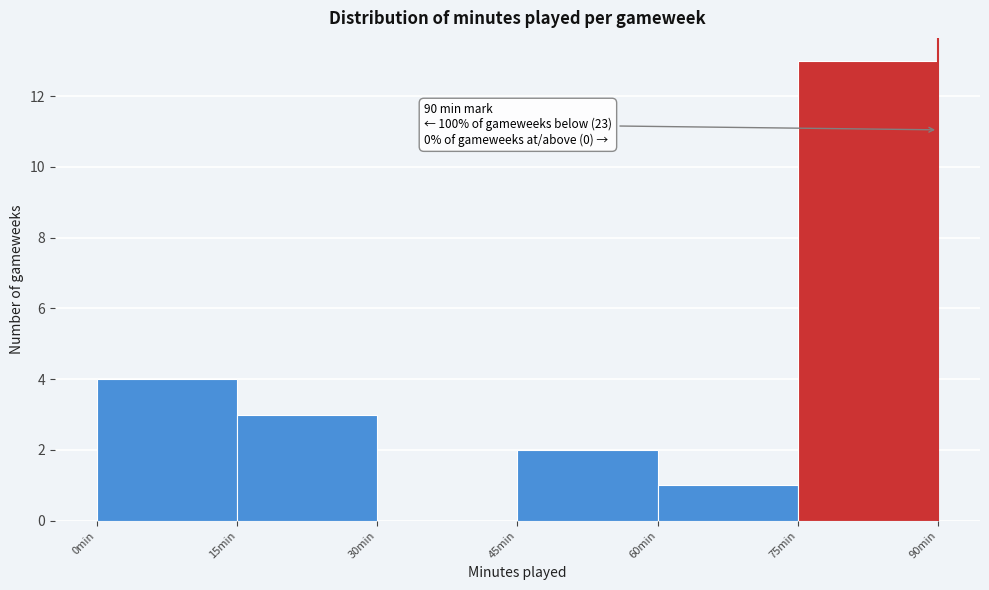

Which range on the x-axis has the tallest bar?

75 to 90